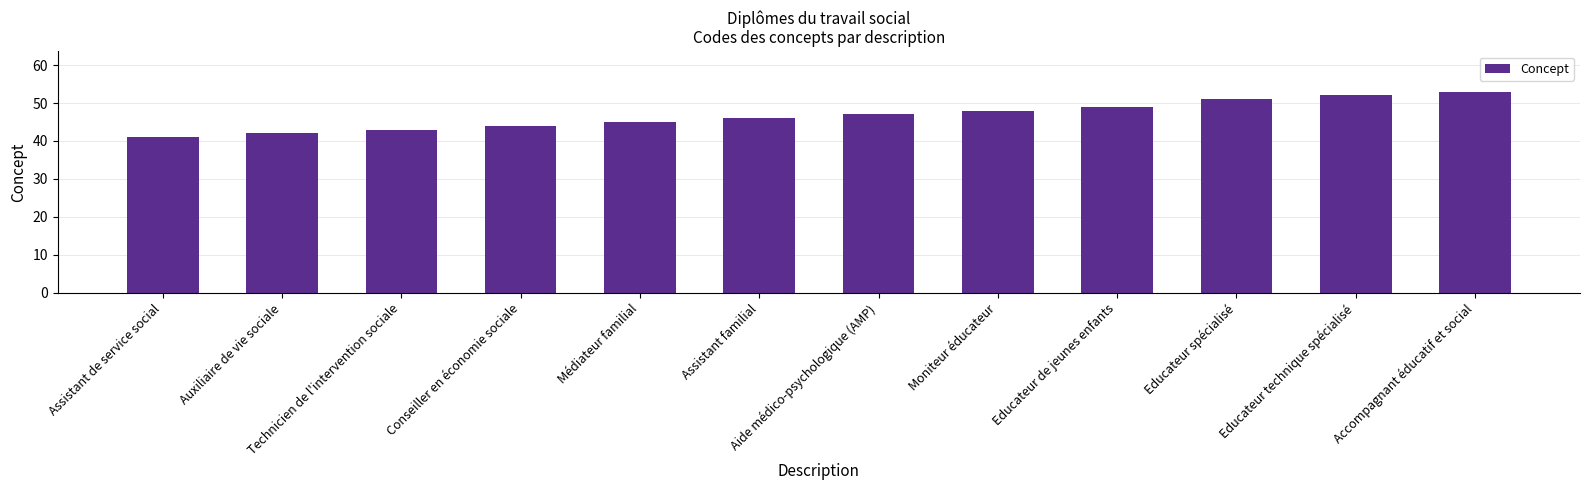

Approximately how many times larger is the value at Moniteur éducateur compared to Médiateur familial?

1.1